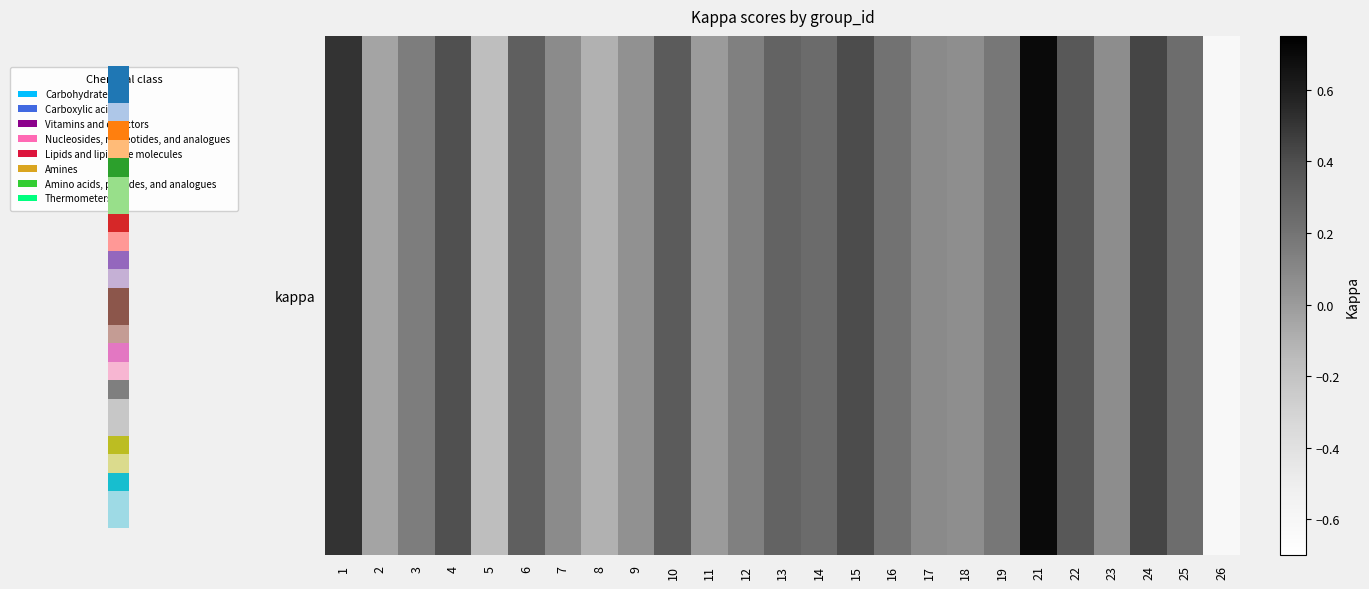

Which label corresponds to the largest value in the chart?

21